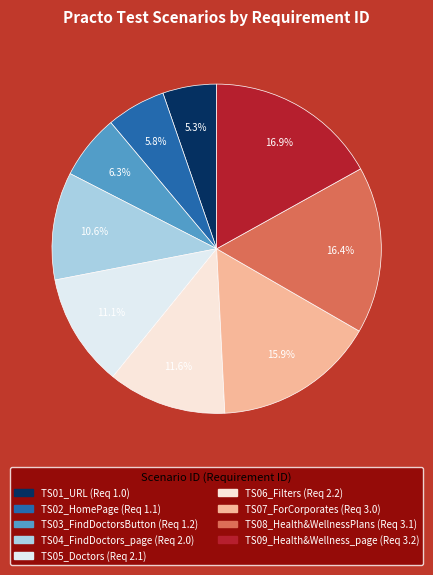

Rank the categories by value from lowest to highest.

Practo_TS01_URL, Practo_TS02_HomePage, Practo_TS03_FindDoctorsButton, Practo_TS04_FindDoctors_page, Practo_TS05_Doctors, Practo_TS06_Filters, Practo_TS07_ForCorporates_dropdown, Practo_TS08_Health&WellnessPlans_button, Practo_TS09_Health&Wellness_page